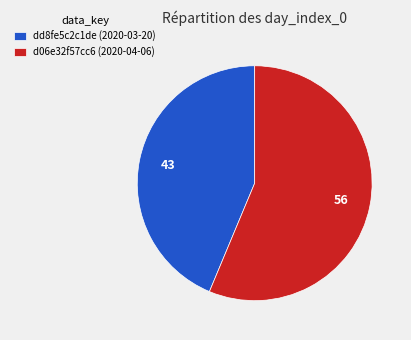

Which slice represents more than half of the pie?

d06e32f57cc6 (2020-04-06)